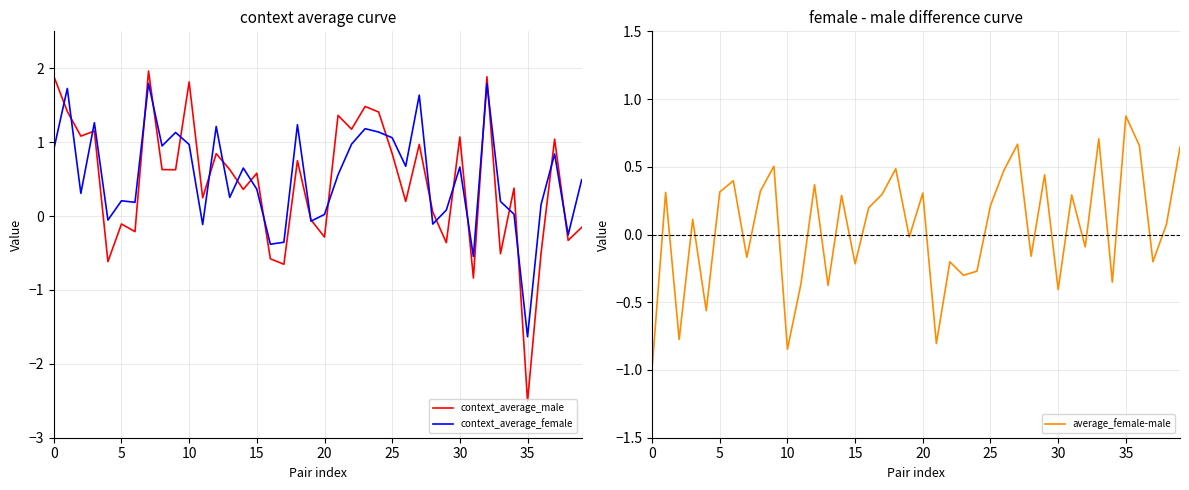

In context_average_female, how many points are higher than both neighbors (excluding endpoints)?

13